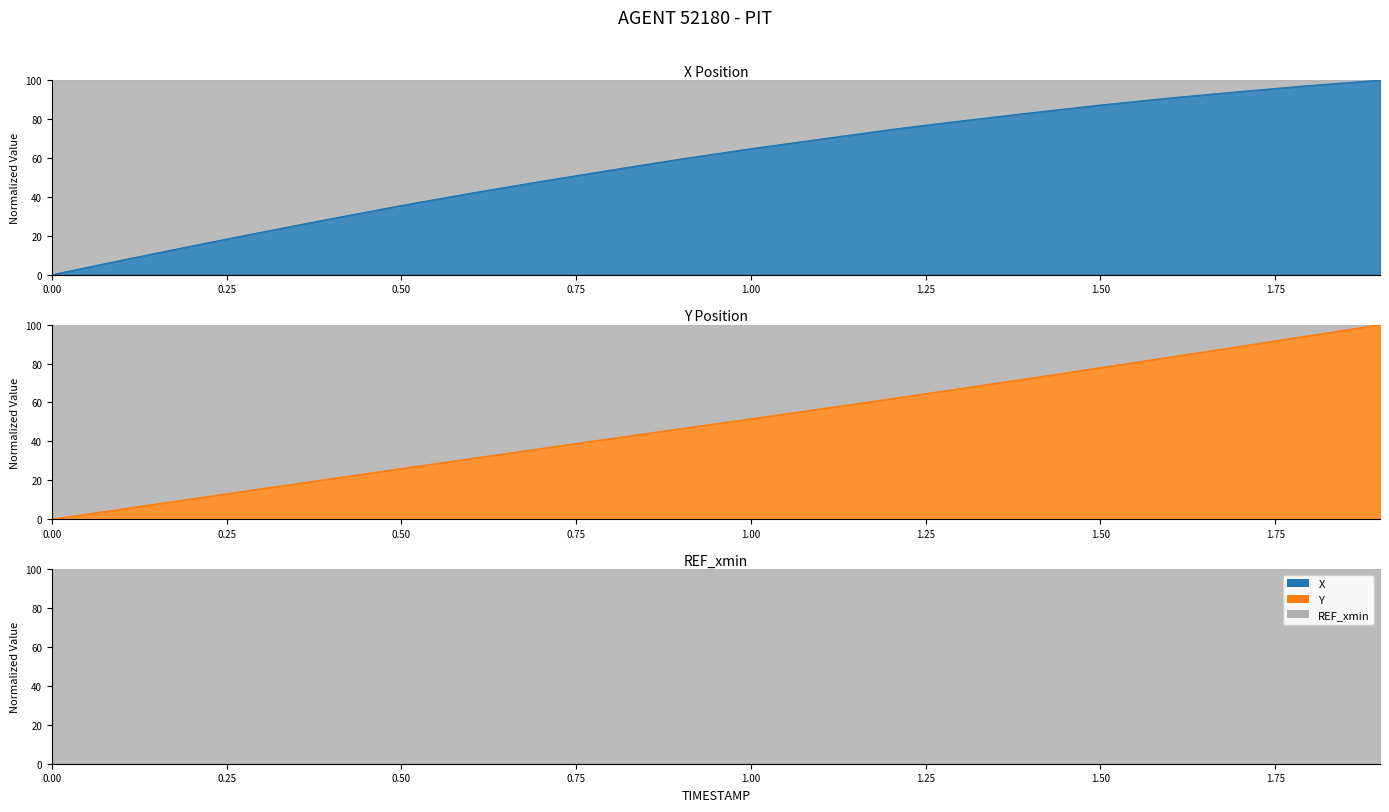

What is the value of the X point at the 9th from the left?

53.8